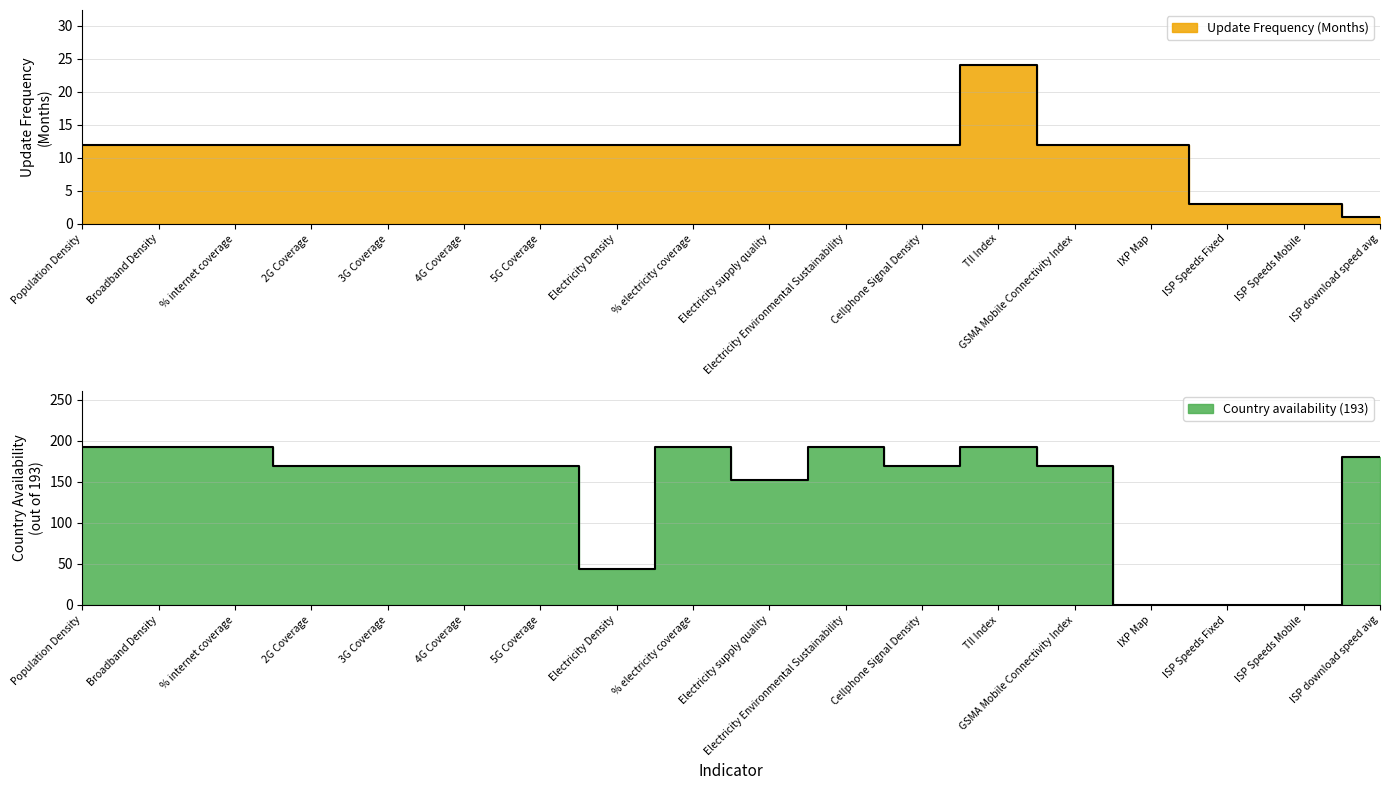

Which series ends up on top after the final intersection of Country availability (193) and Update Frequency (Months)?

Country availability (193)